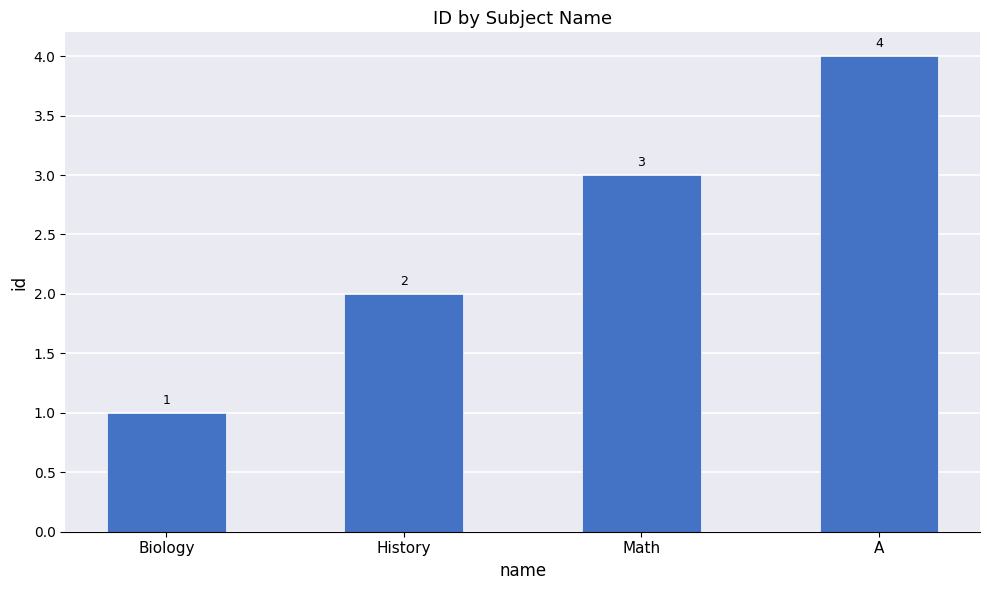

True or false: the data shows 4 at A.

True